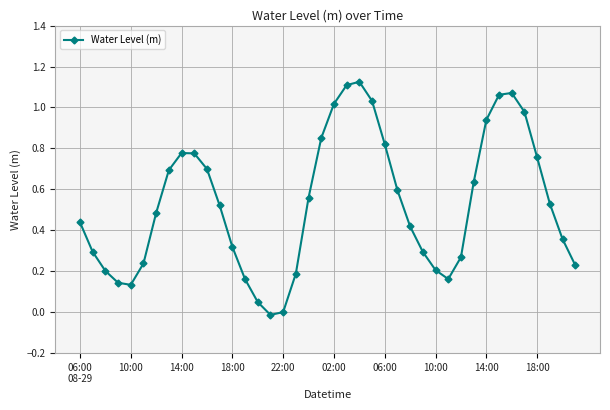

What is the value of the 11th point from the left?

0.7